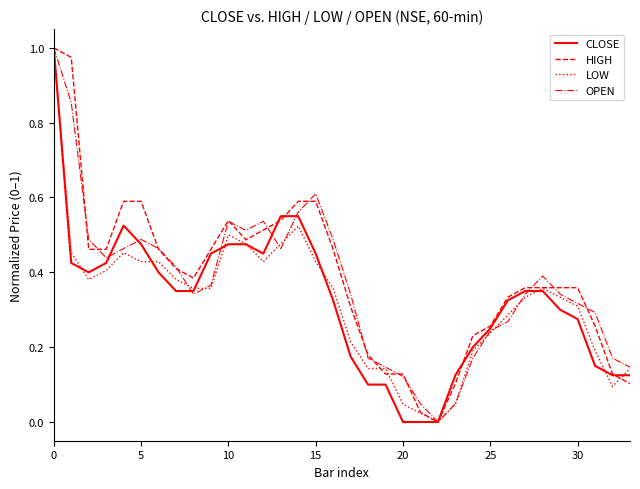

What is the value of the HIGH point at the 19th from the left?

0.2